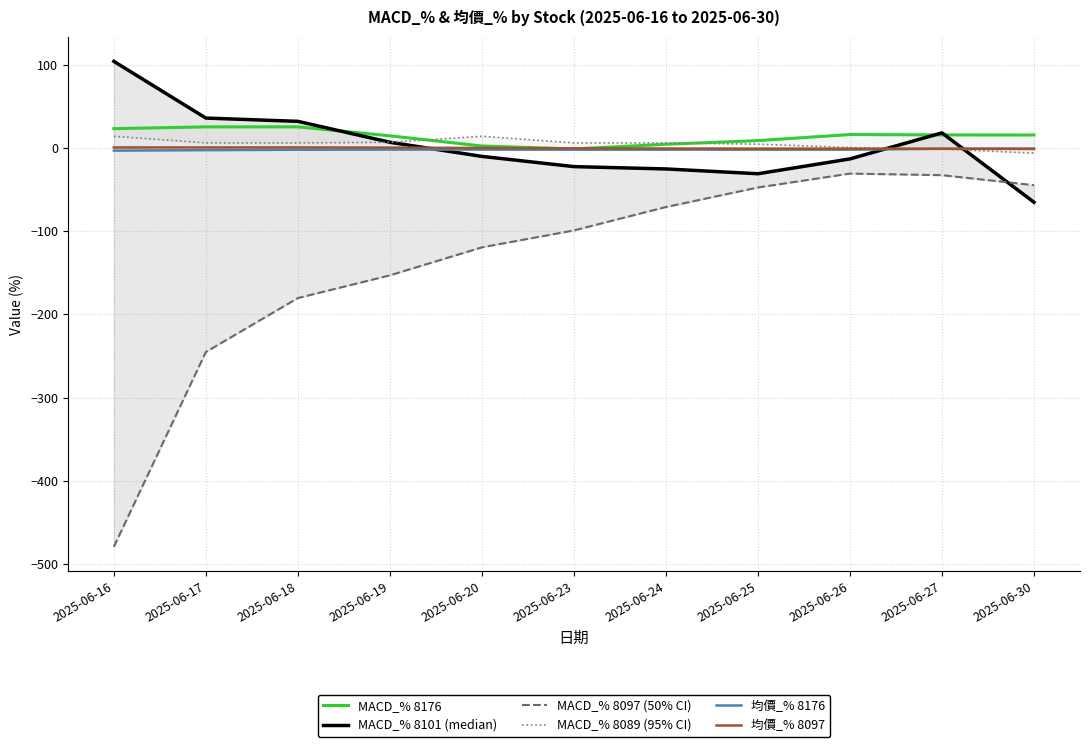

At how many categories does at least one series exceed -452?

11